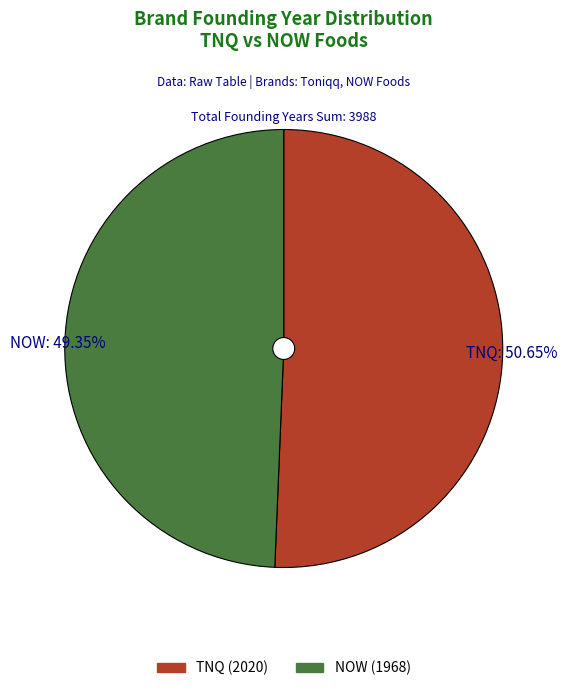

Which slice is the smallest?

NOW